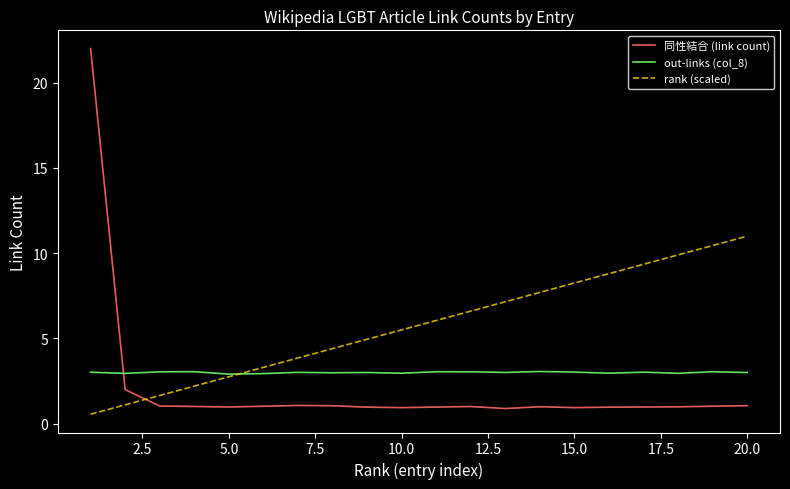

What is the difference between the maximum and minimum values in the rank (scaled) series?

10.4